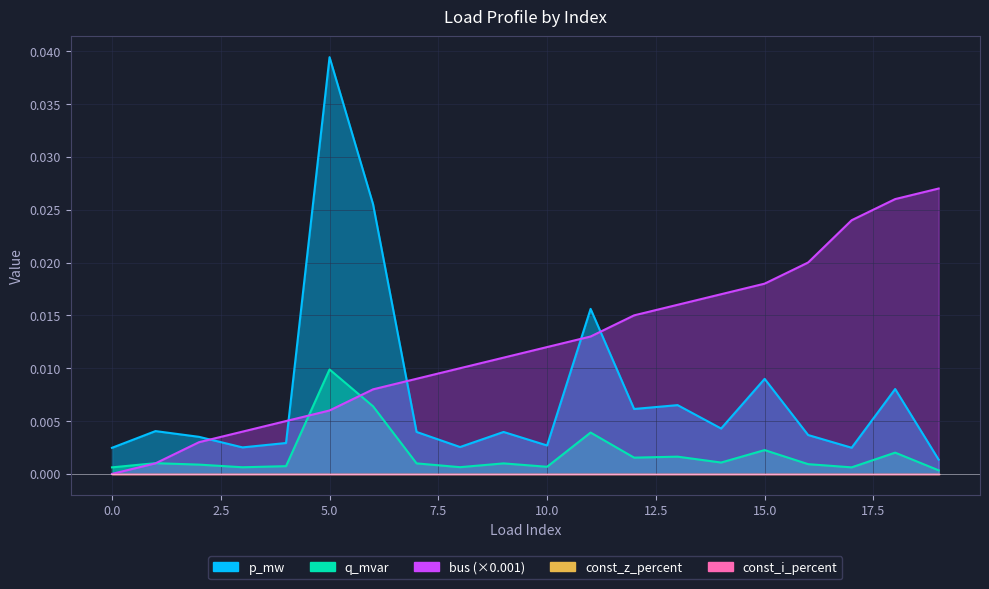

Rank the categories by p_mw value from highest to lowest.

5, 6, 11, 15, 18, 13, 12, 14, 1, 7, 9, 16, 2, 4, 10, 8, 3, 17, 0, 19